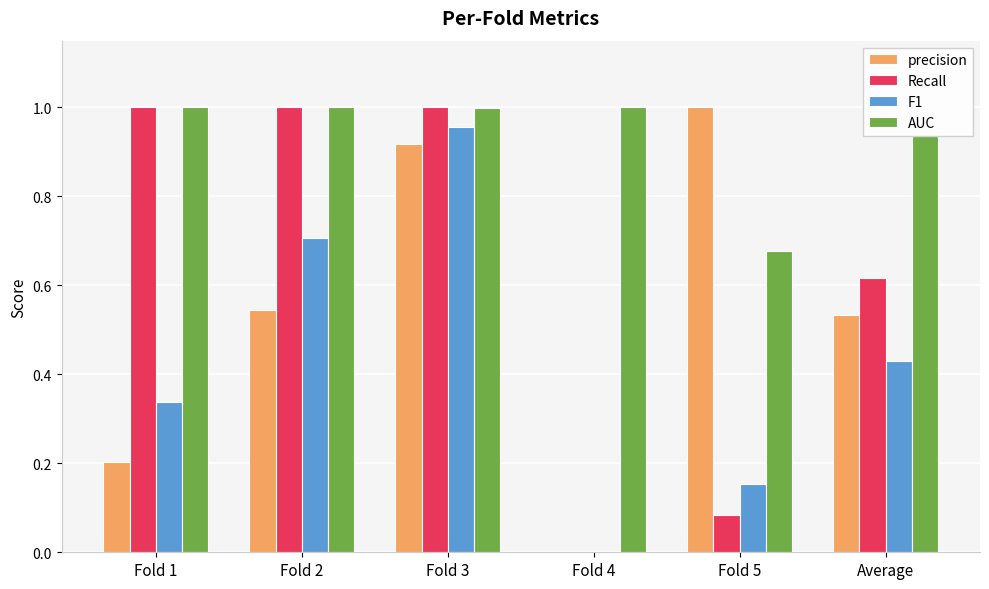

At which category is the sum across all series the highest?

Fold 3